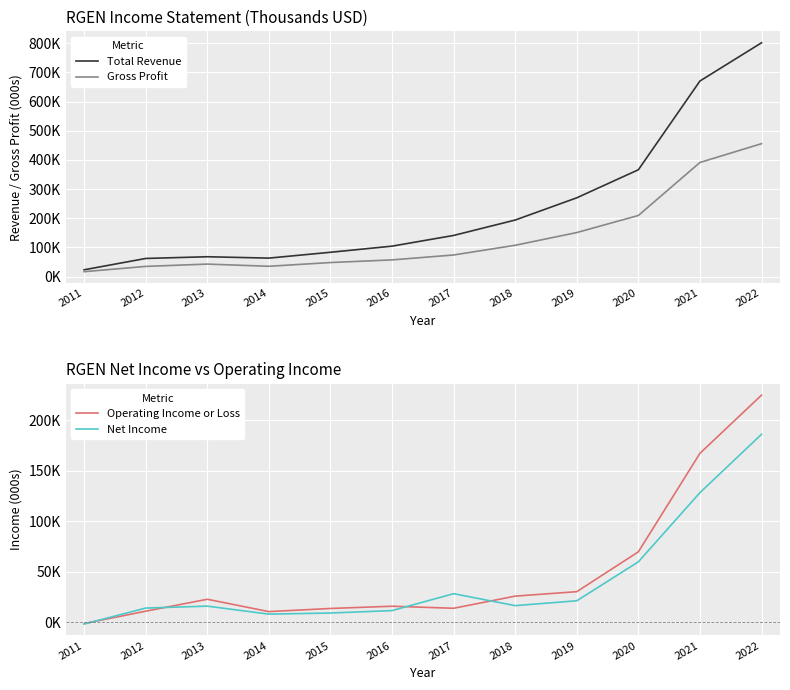

What are all the series names shown in the legend?

Total Revenue, Gross Profit, Operating Income or Loss, Net Income